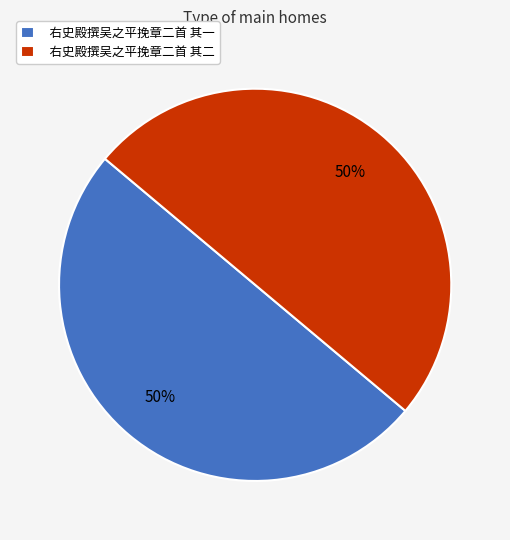

To the nearest percent, what is the combined percentage of 右史殿撰吴之平挽章二首 其一 and 右史殿撰吴之平挽章二首 其二?

100%